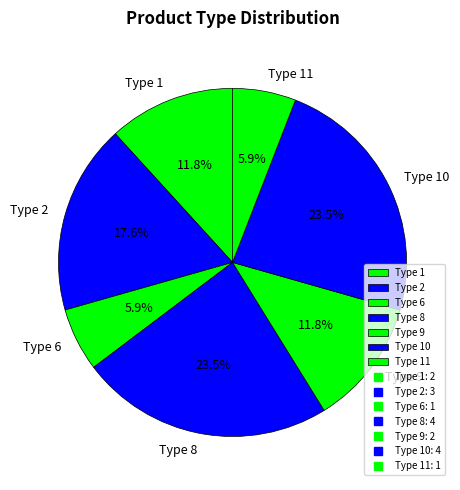

How many segments does this pie chart have?

7